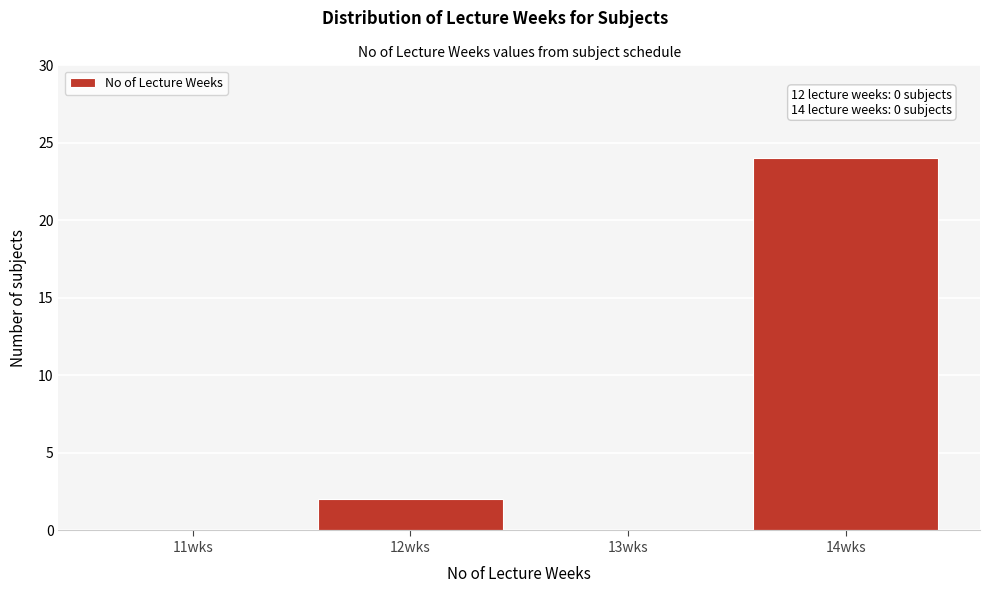

Reading left to right, extract all data points from this chart.

11wks=0	12wks=2	13wks=0	14wks=24